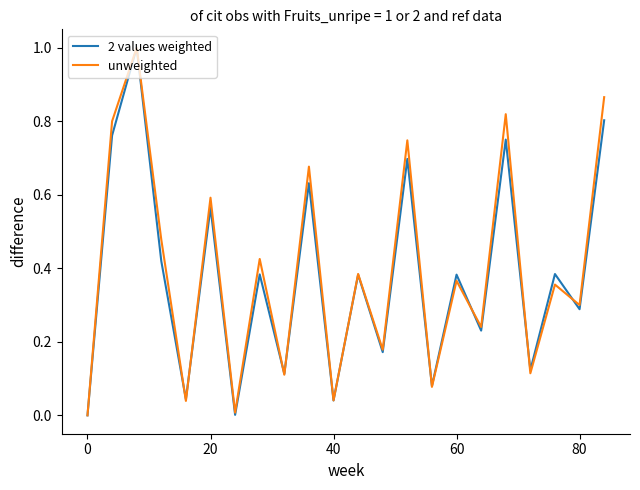

What is the maximum value shown in the chart?

1.0